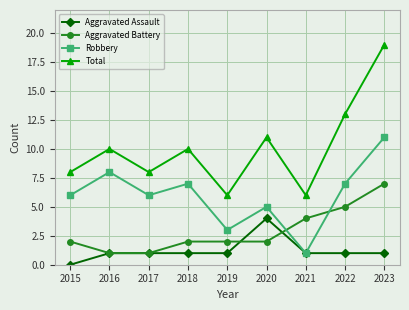

True or false: Total and Aggravated Assault intersect in this chart.

False